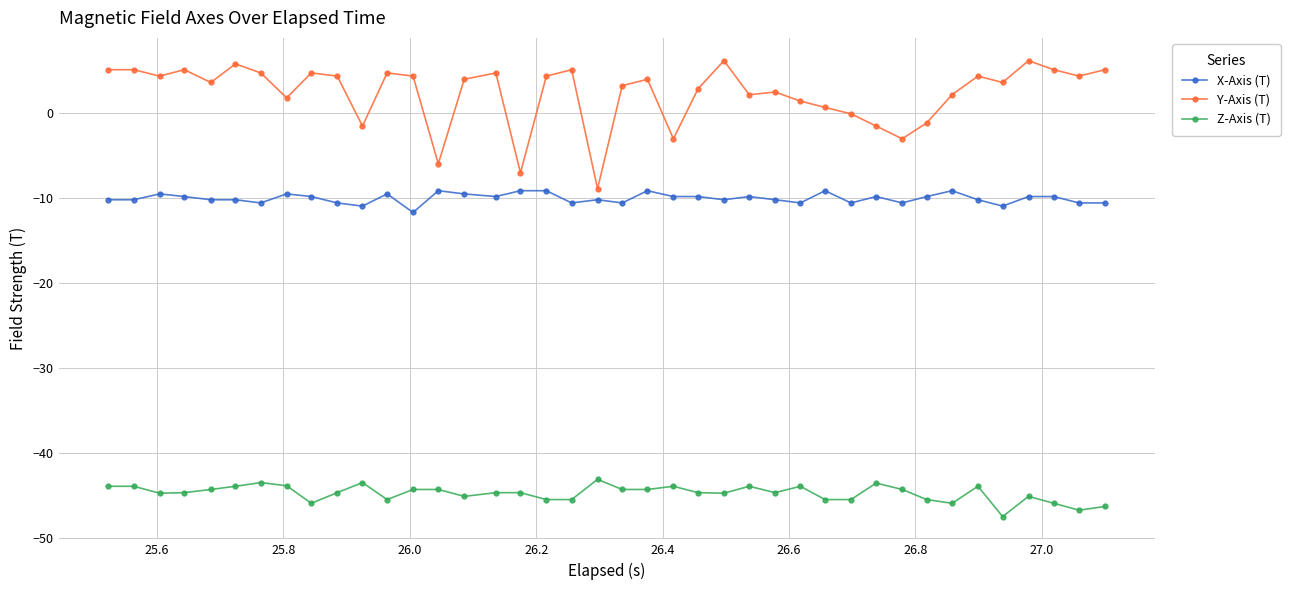

Which series has the largest total across all categories?

Y-Axis (T)